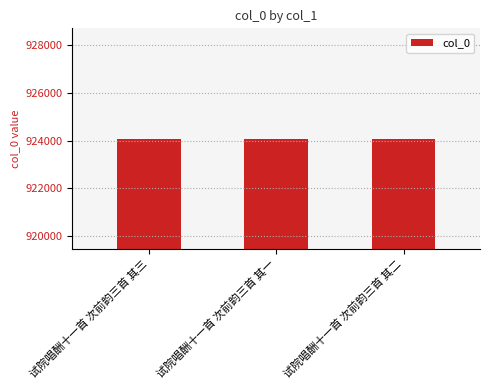

What is the maximum value shown in the chart?

924087